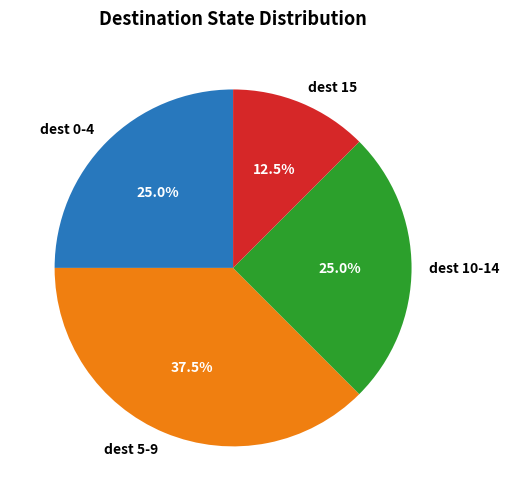

What is the smallest slice in the pie chart?

dest 15